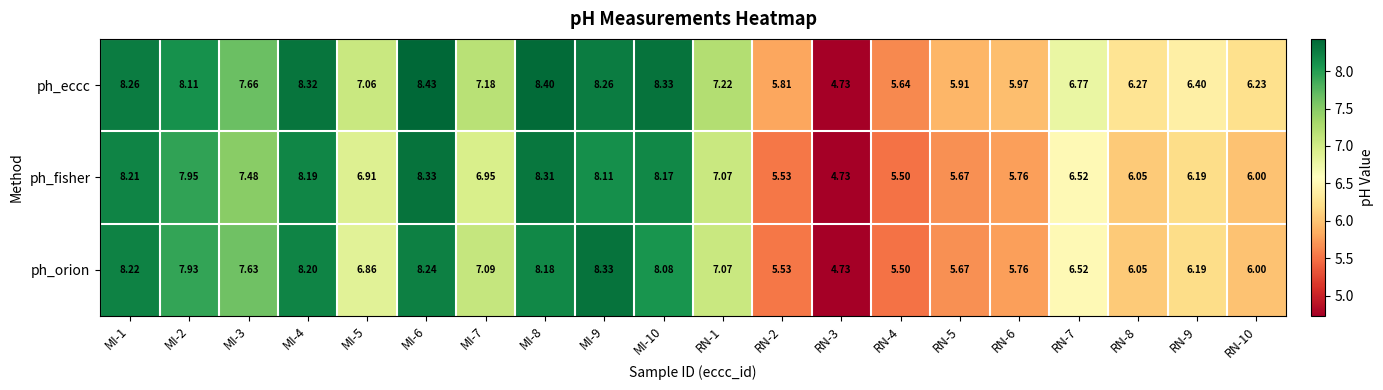

At MI-5, list the series in order from smallest to largest.

ph_orion, ph_fisher, ph_eccc